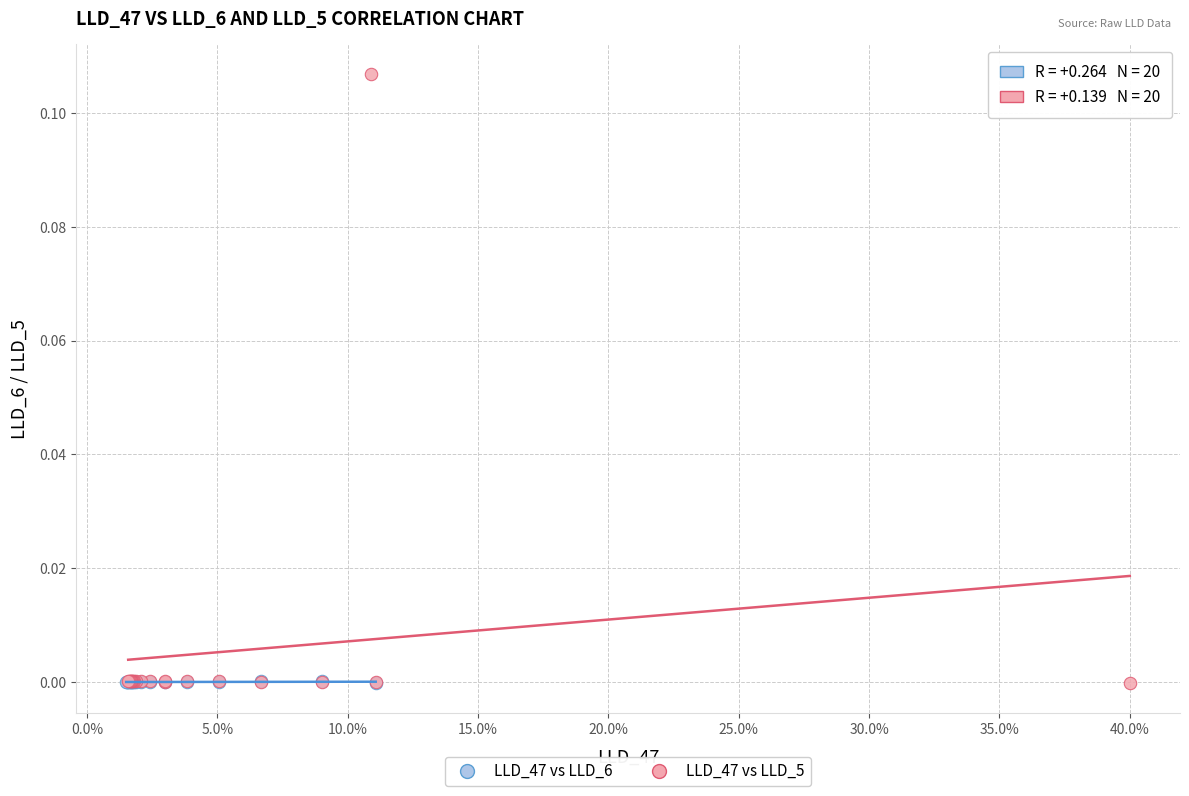

Which series has the largest Y range (max minus min)?

LLD_47 vs LLD_5